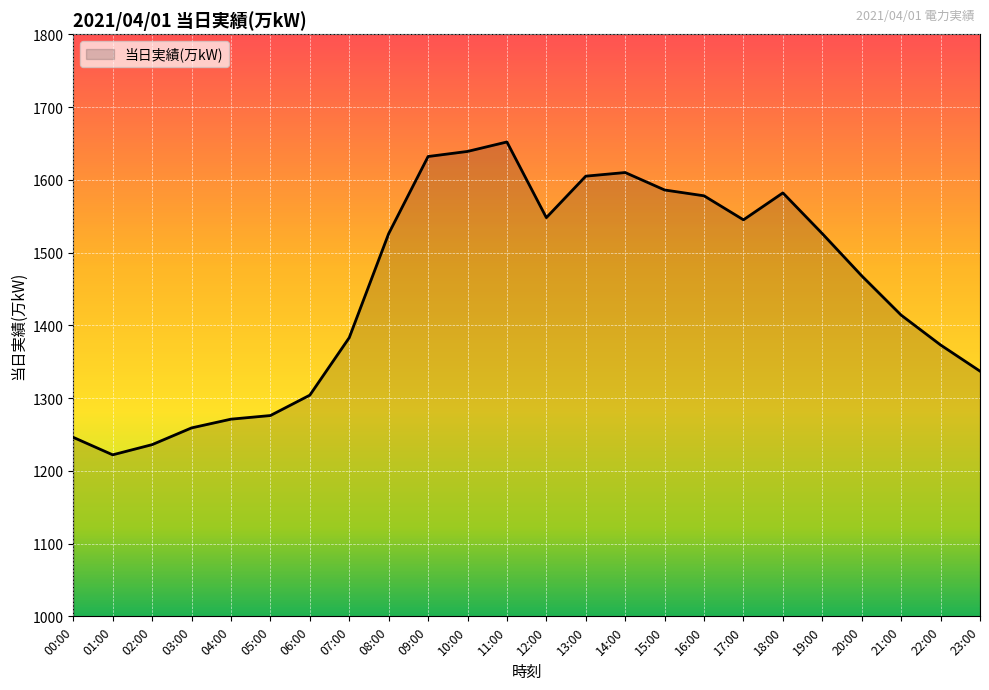

What is the sum of all values?

34818